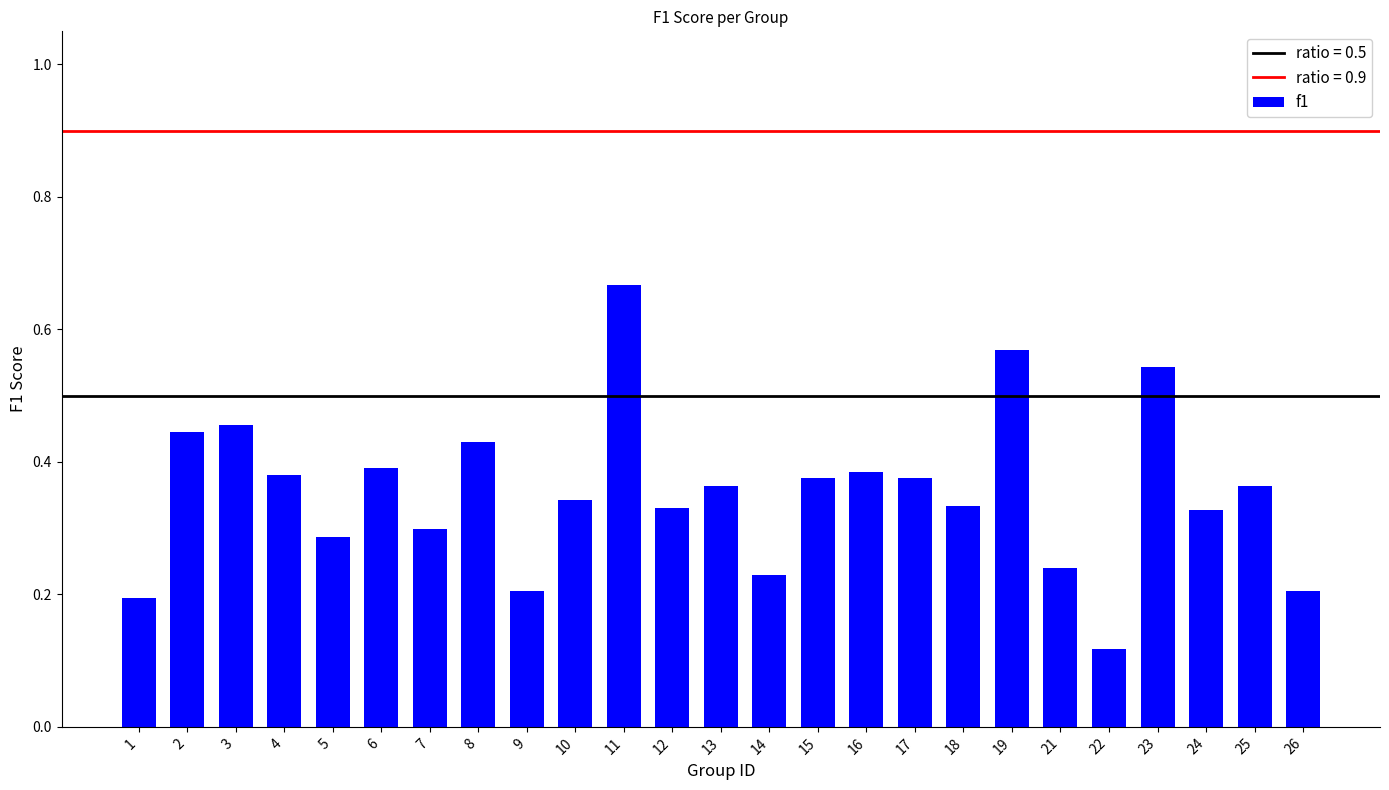

Count the values in the range 0 to 1.

25